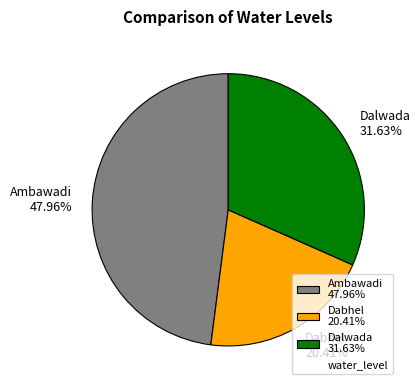

How many segments does this pie chart have?

3